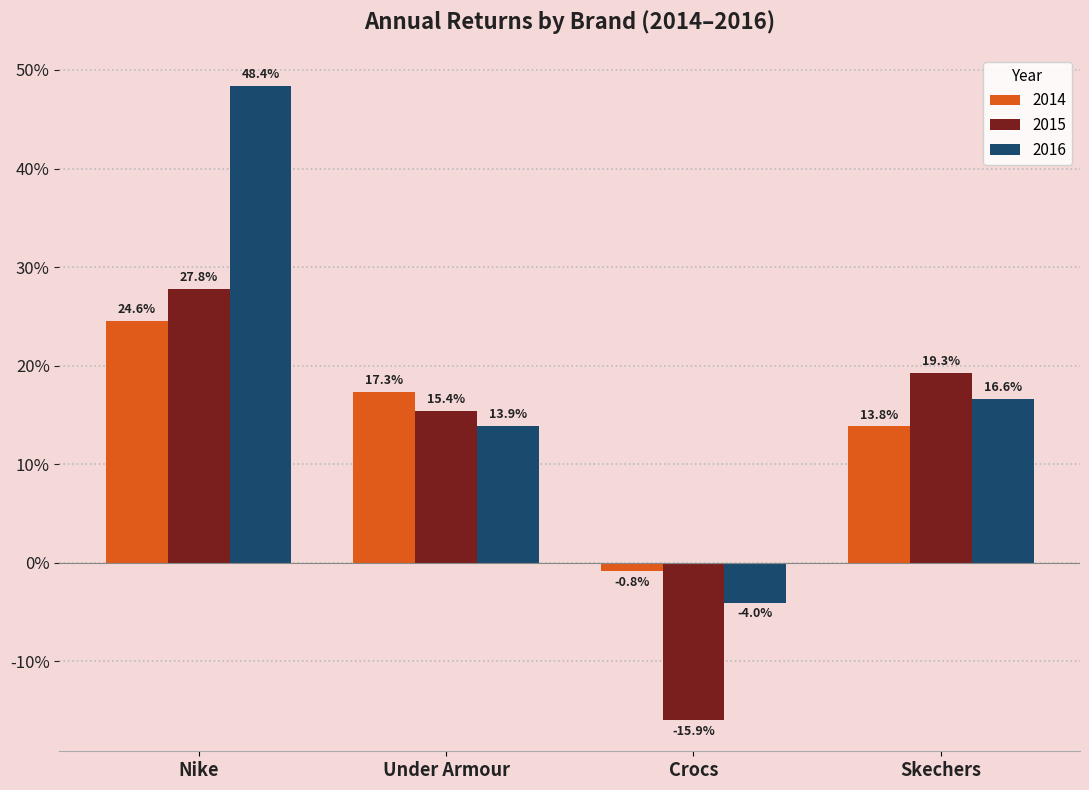

What are all the series names shown in the legend?

2014, 2015, 2016